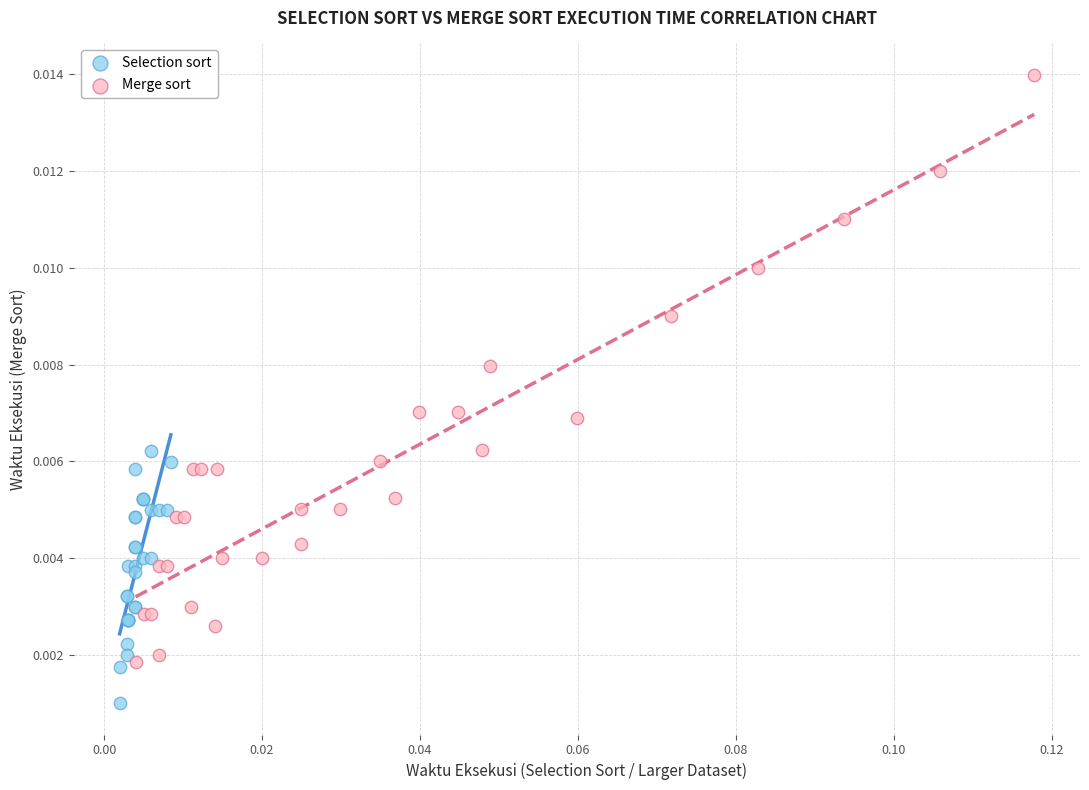

Which series reaches the maximum Y coordinate?

Merge sort